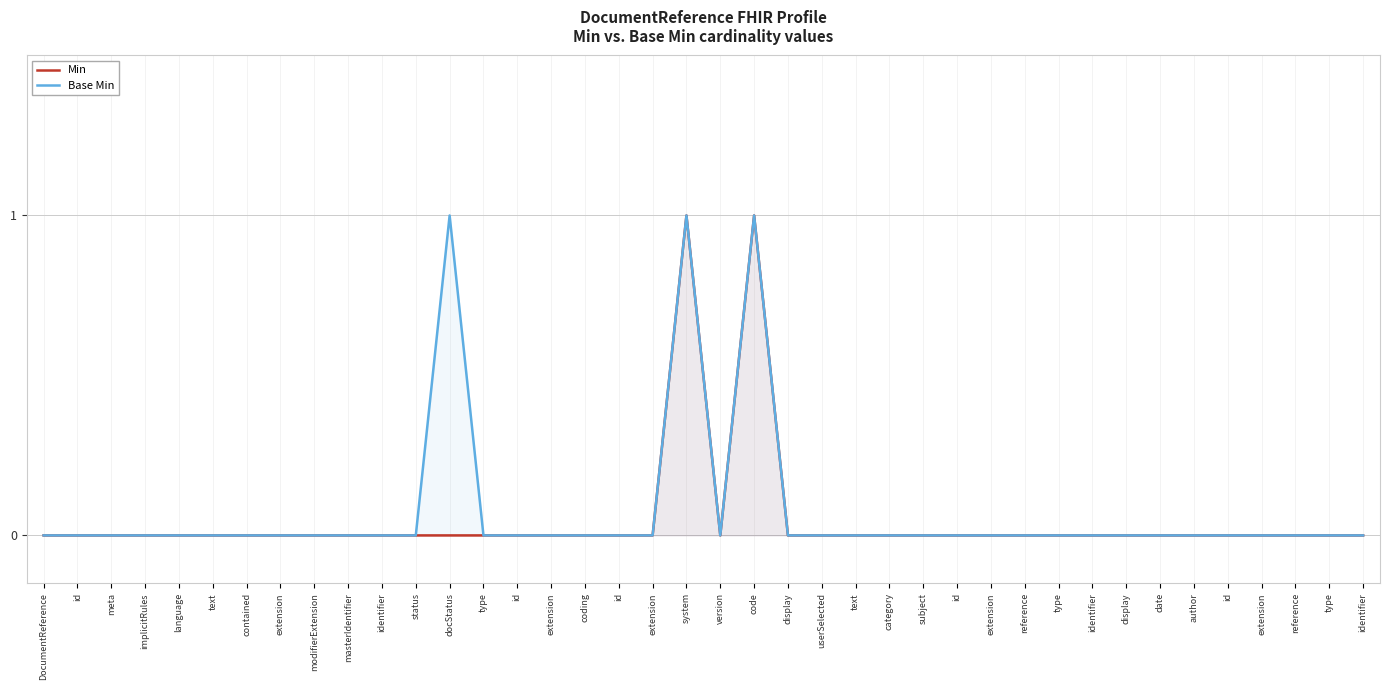

What is the difference between the maximum and minimum values in the Base Min series?

1